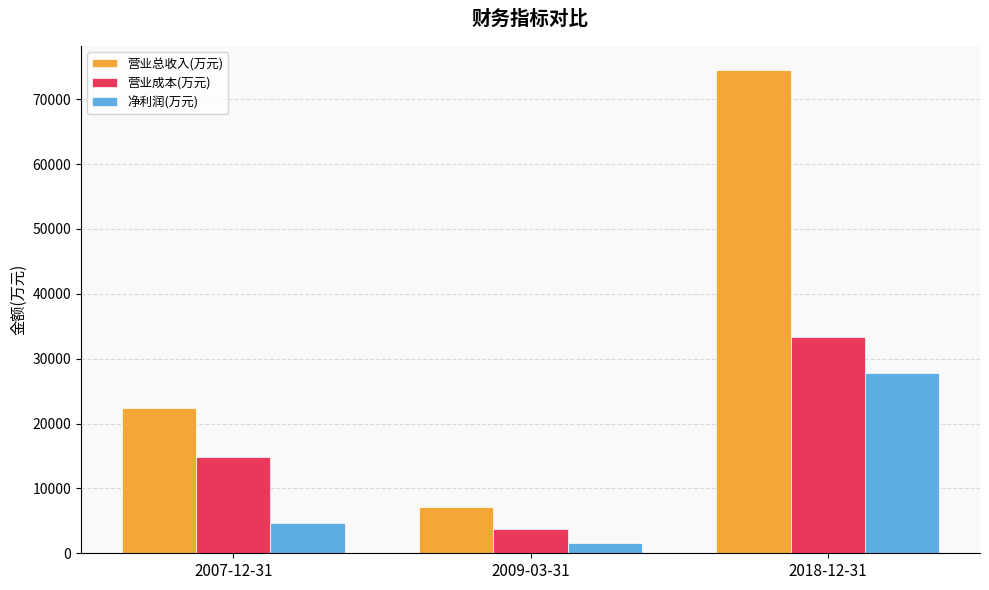

What is the label of the 3rd bar from the left?

2018-12-31